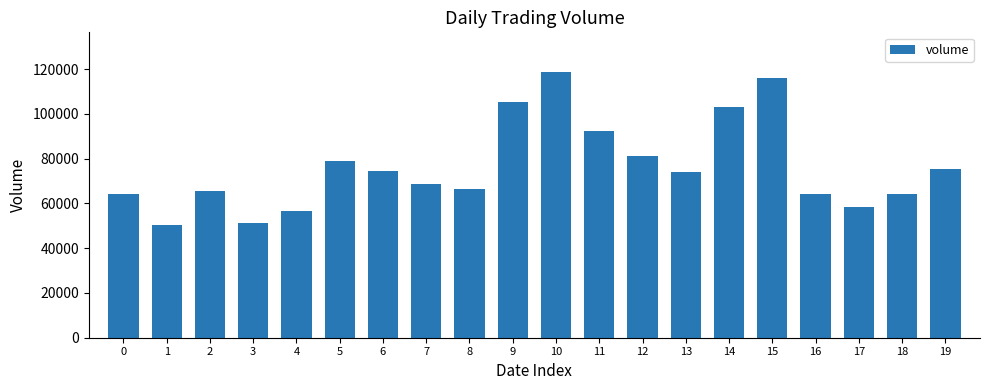

True or false: the data shows 40956 at 0.

False